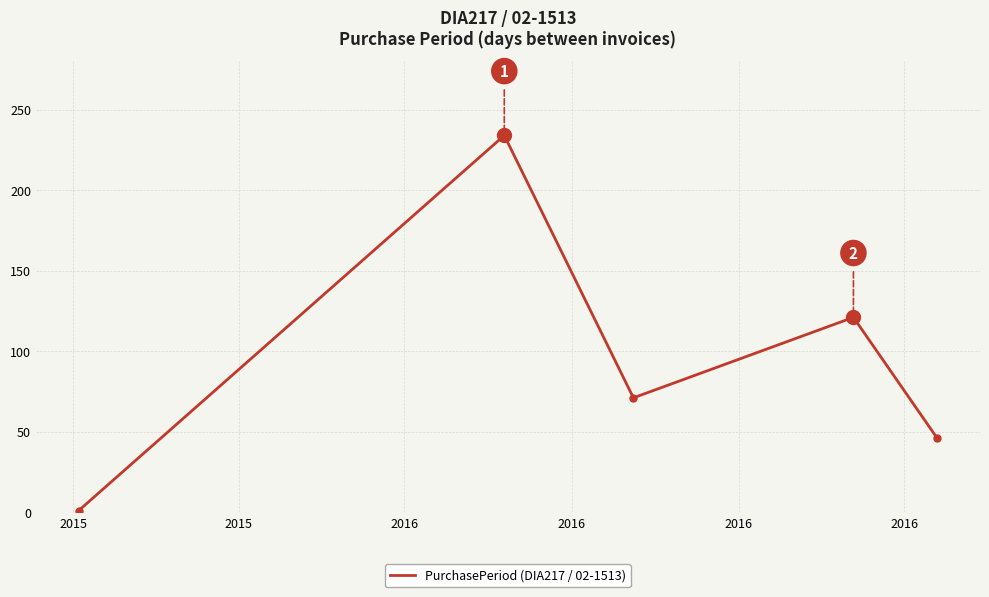

How many interior local peaks (higher than both neighbors) does the data have?

2